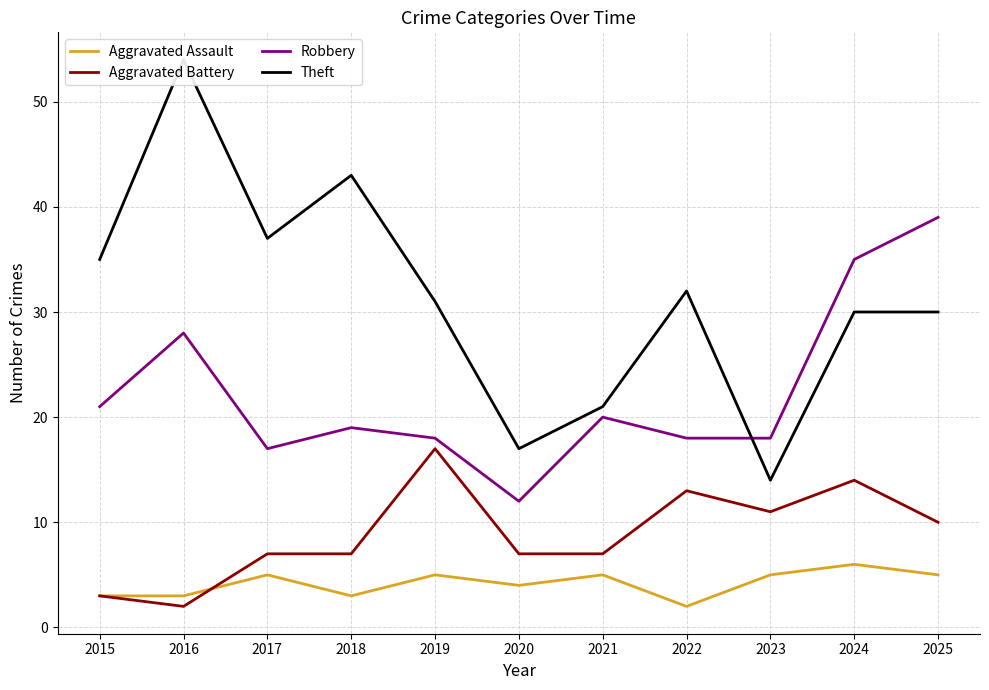

What is the sum of all Robbery values?

245